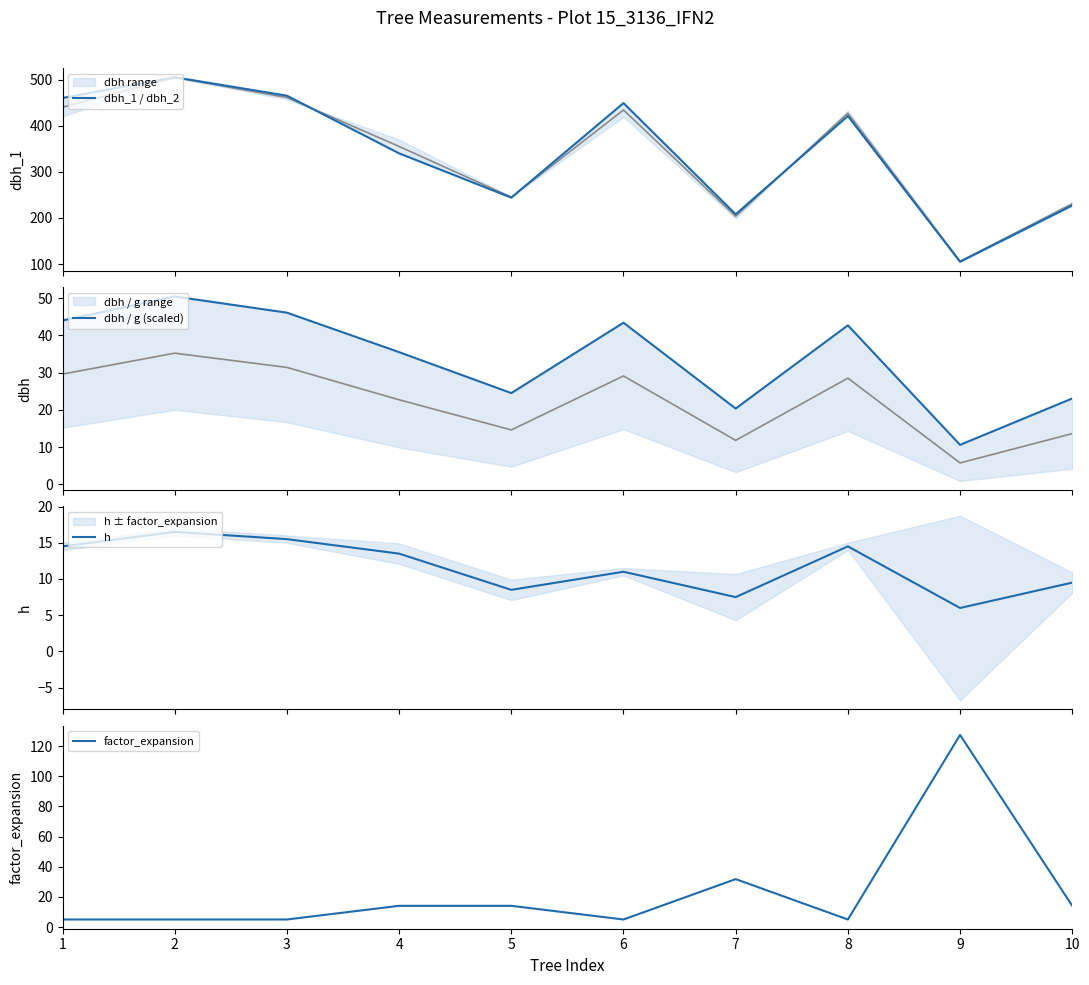

What is the value of the factor_expansion point at the 1st from the left?

5.1